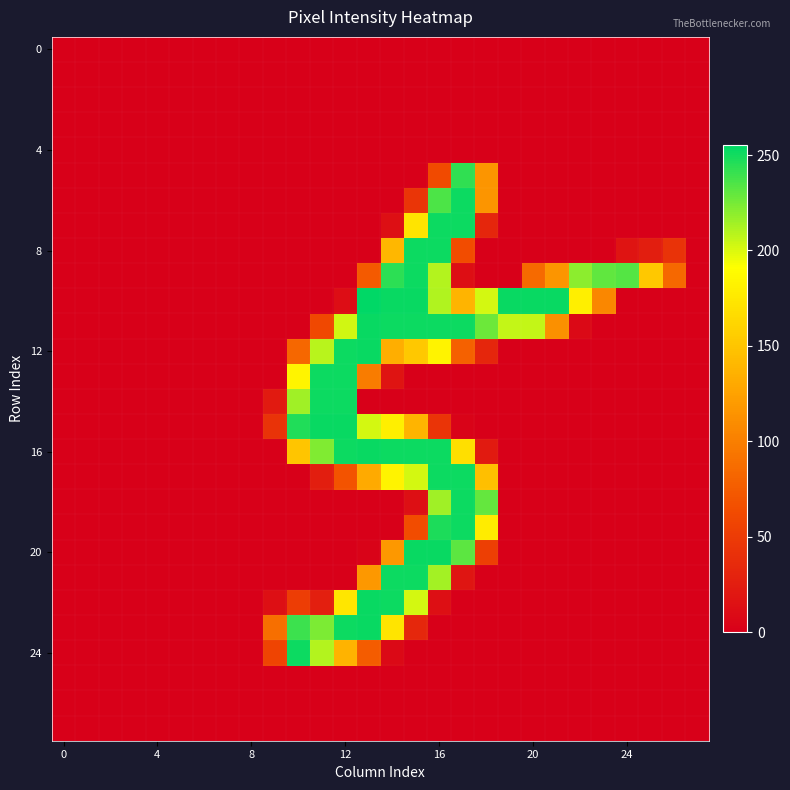

What is the greatest value displayed?

255